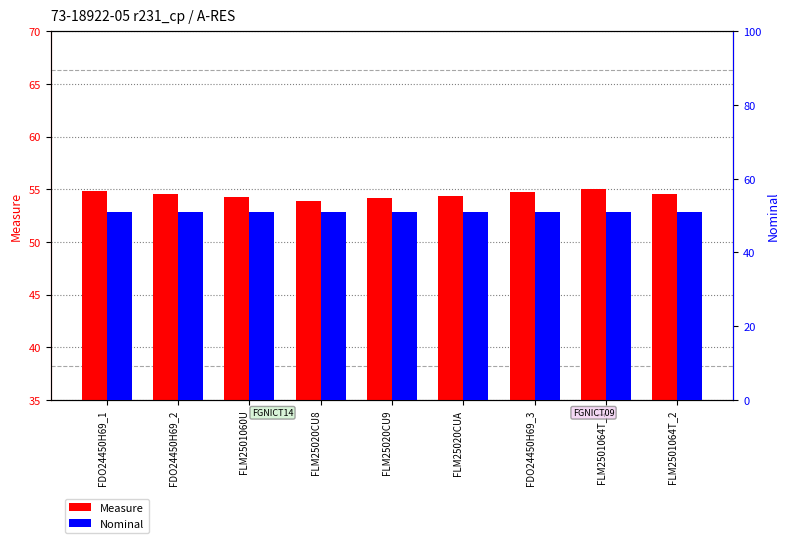

What is the sum of all Measure values?

490.4